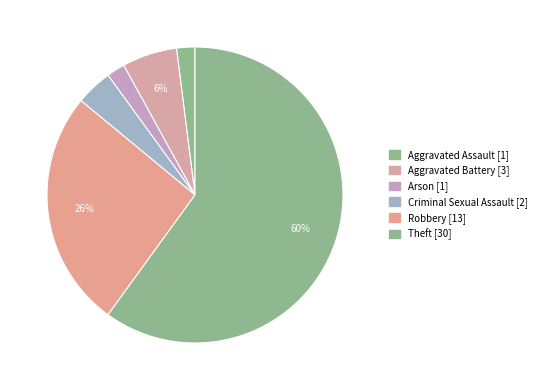

Count the number of slices in the pie.

6